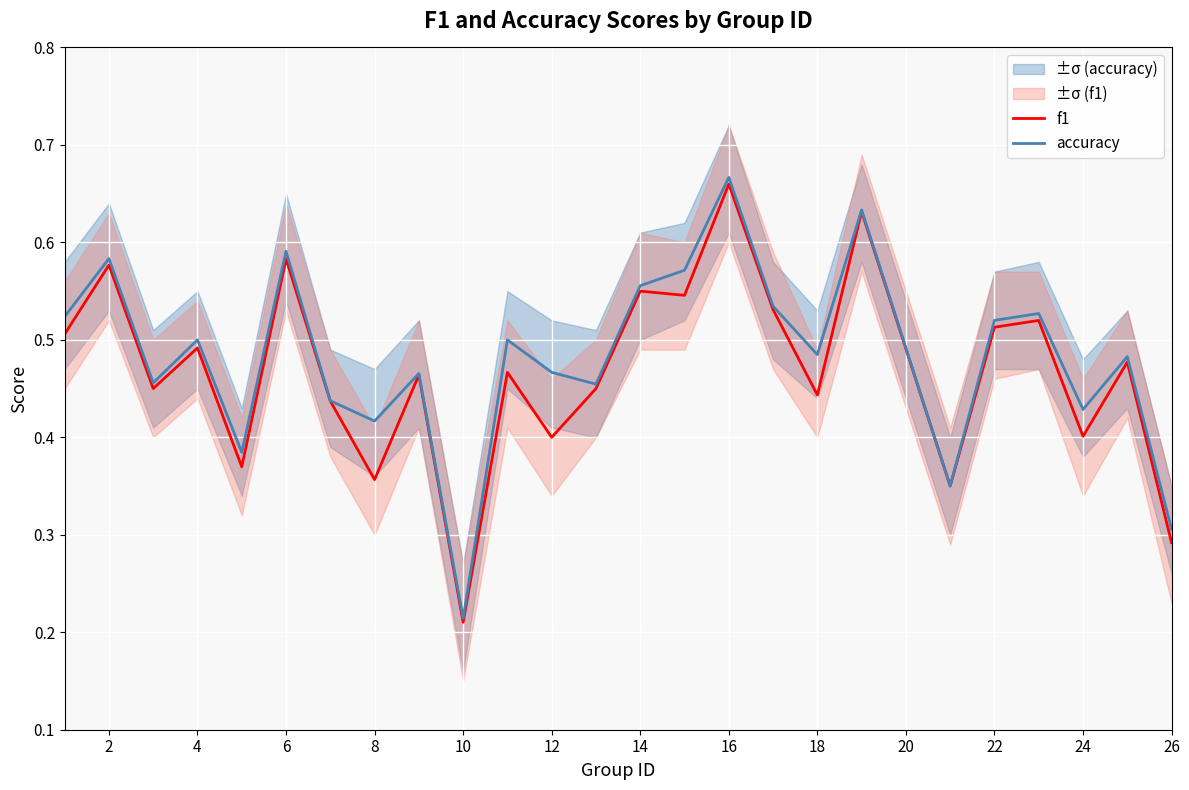

What is the average value of the accuracy series?

0.5